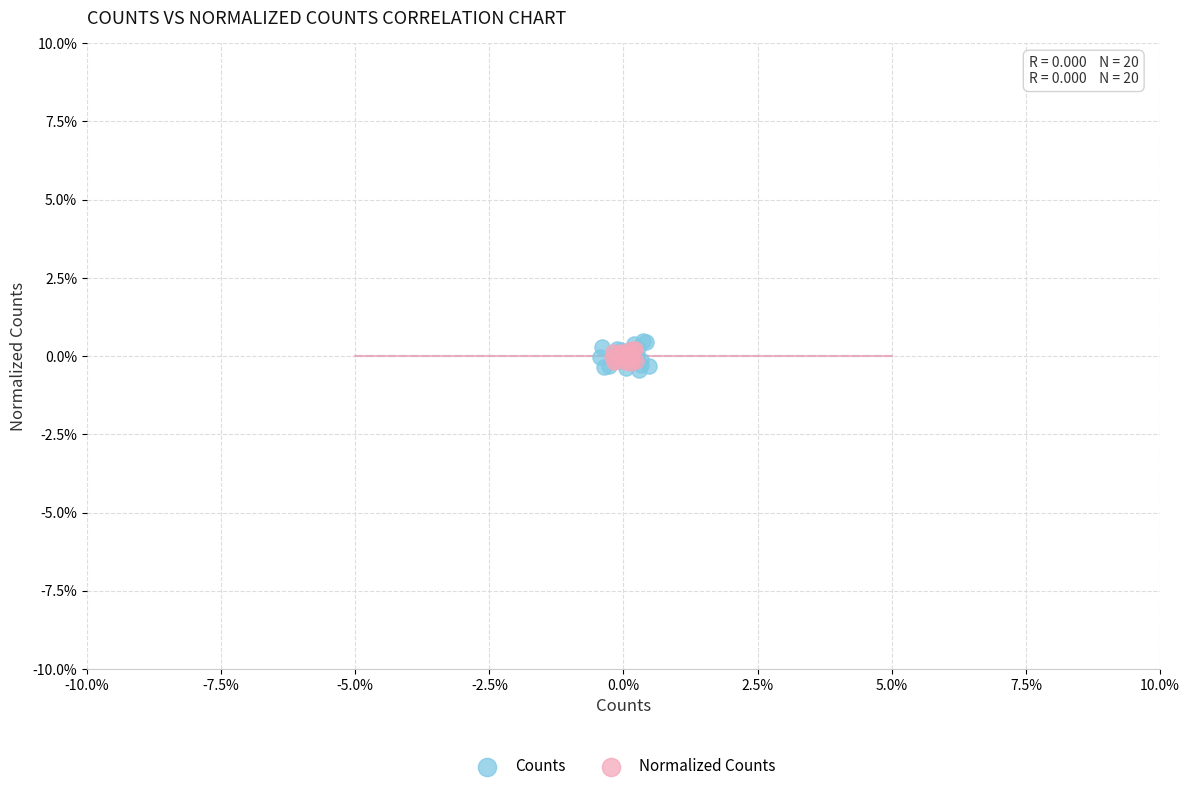

Which series reaches the minimum Y coordinate?

Counts